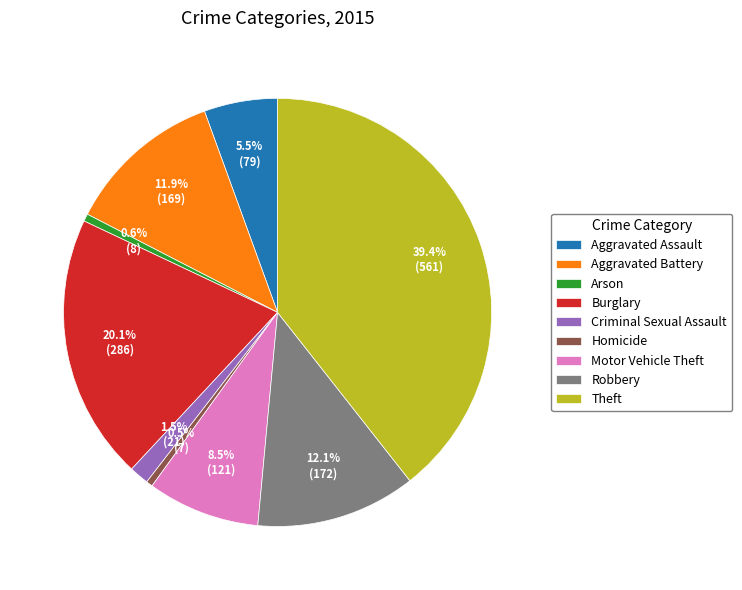

How many segments does this pie chart have?

9